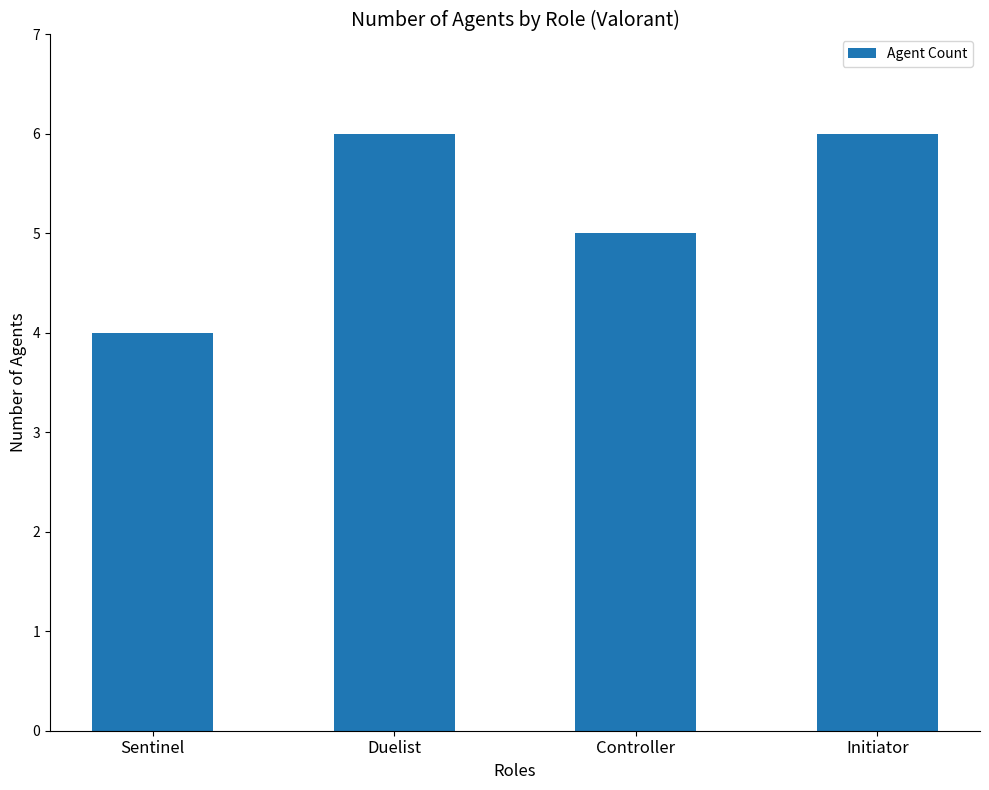

Reading left to right, list all the values displayed in this chart.

Sentinel=4	Duelist=6	Controller=5	Initiator=6